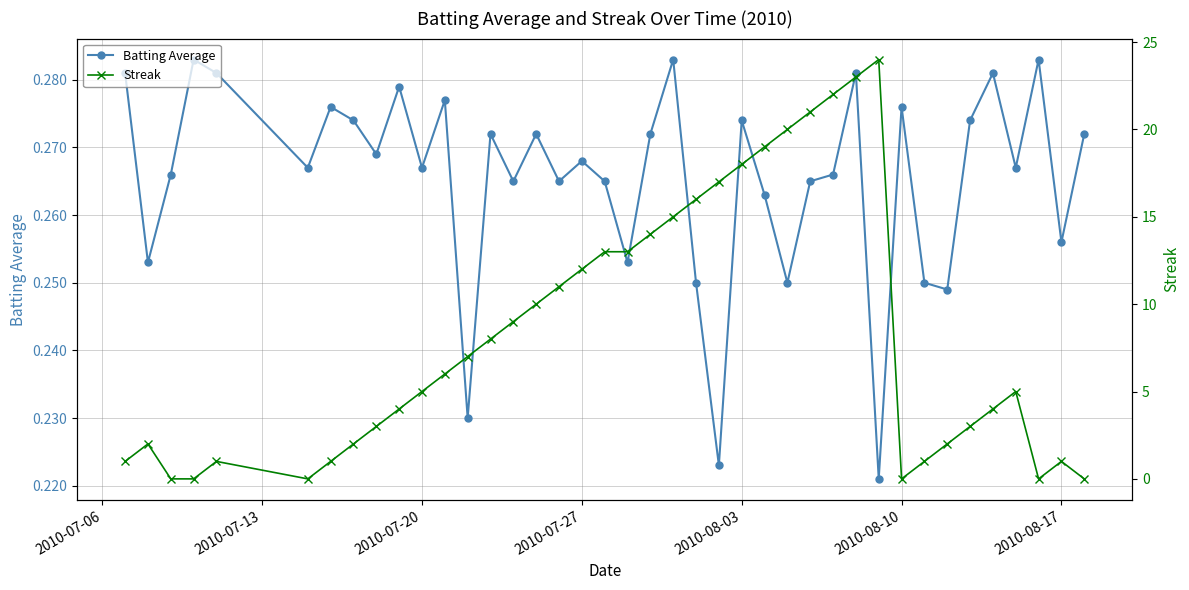

True or false: Streak has more than 1 interior local peaks.

True